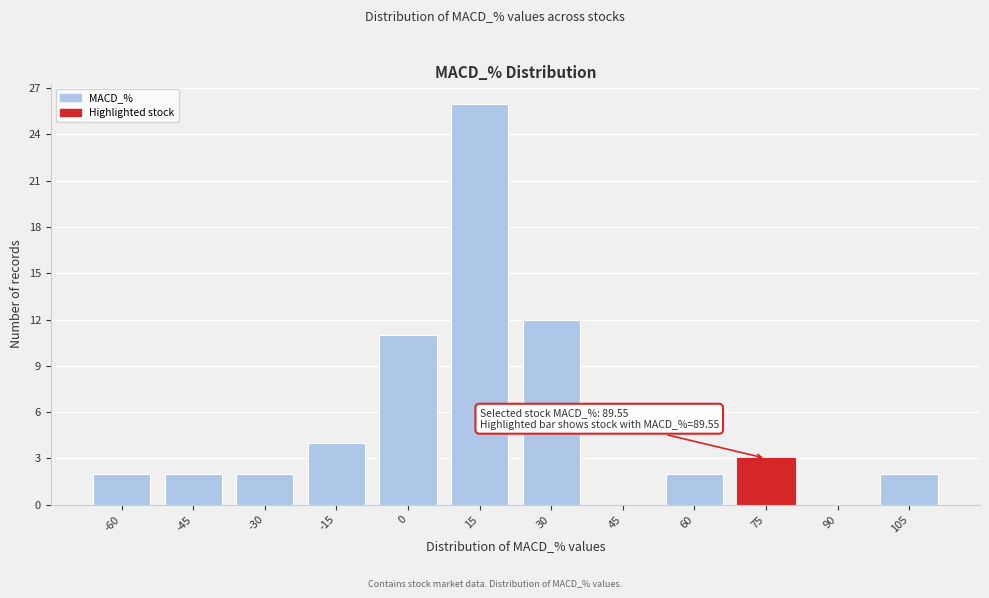

Reading left to right, transcribe all the data shown in this chart.

-60=2	-45=2	-30=2	-15=4	0=11	15=26	30=12	45=0	60=2	75=3	90=0	105=2